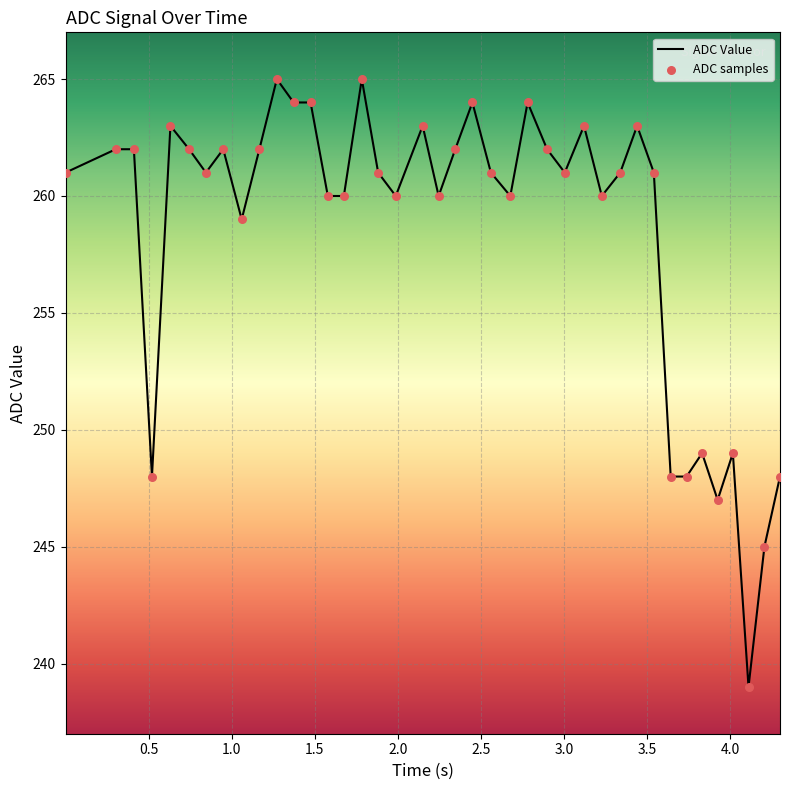

Which series contains the lowest Y value?

ADC Value